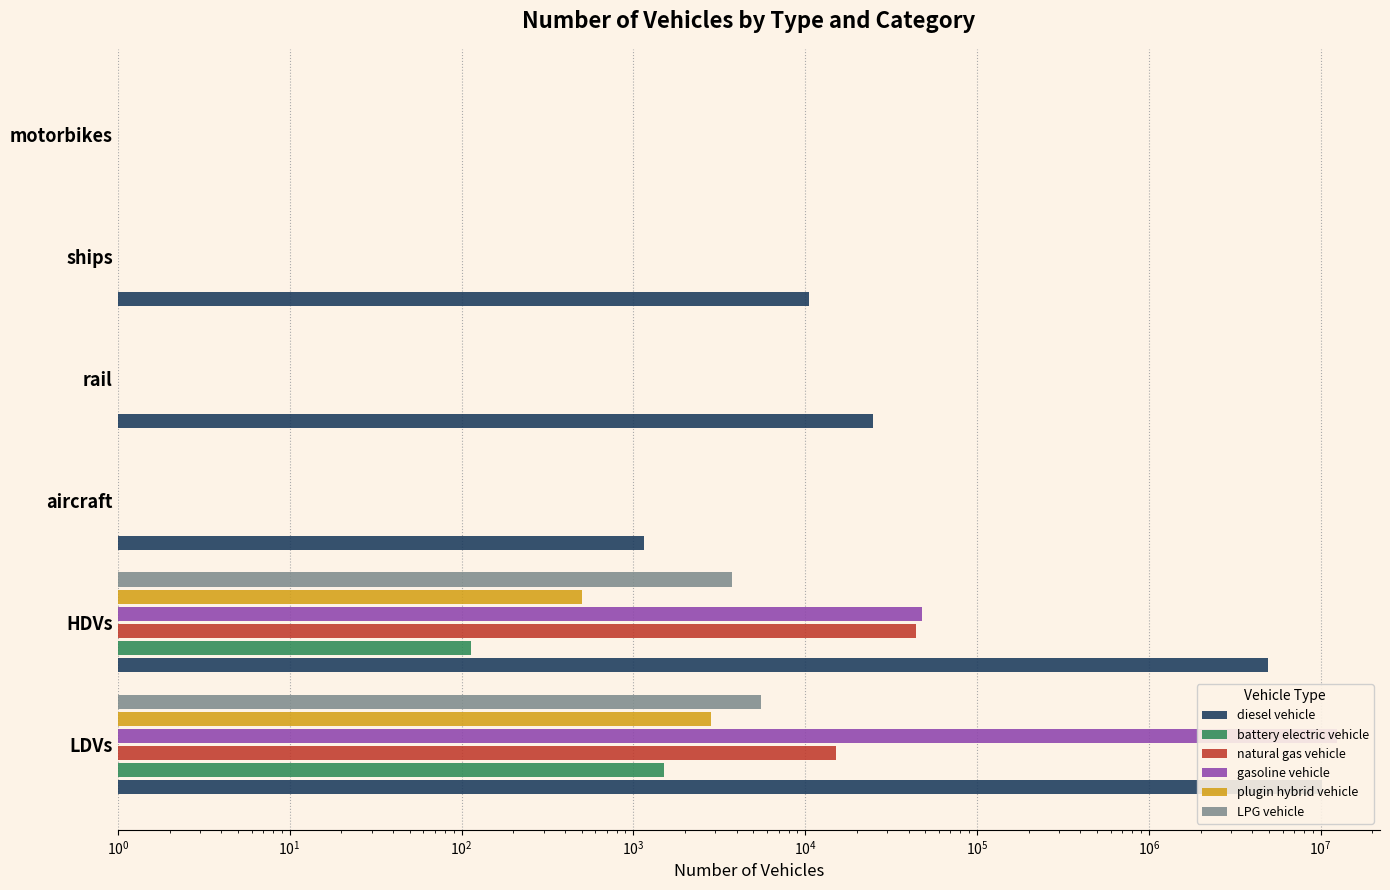

How many bars are there in total?

36